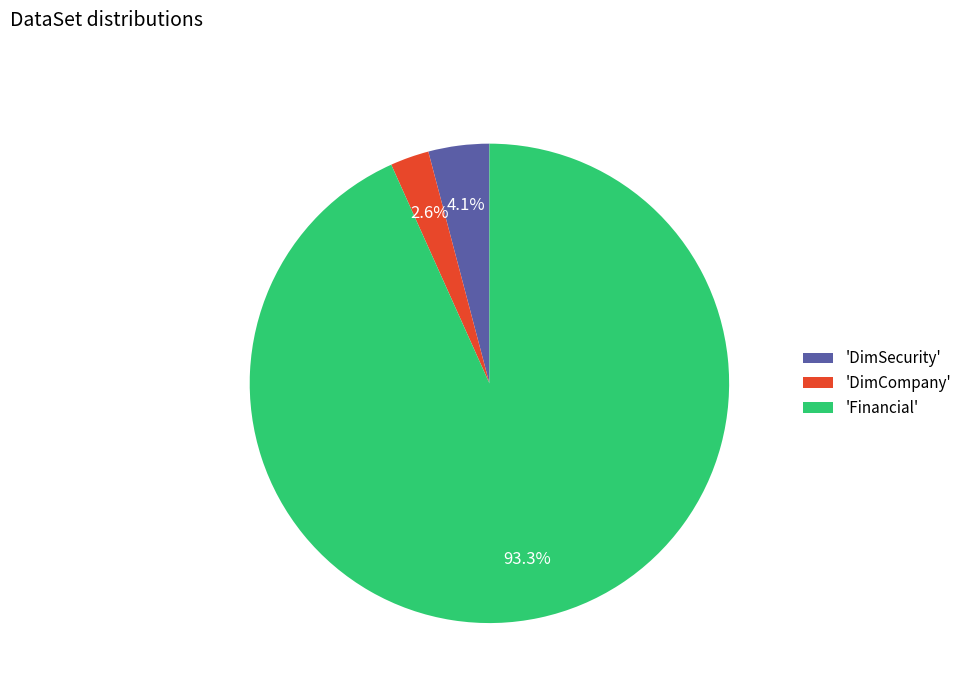

Rank the categories by value from lowest to highest.

'DimCompany', 'DimSecurity', 'Financial'